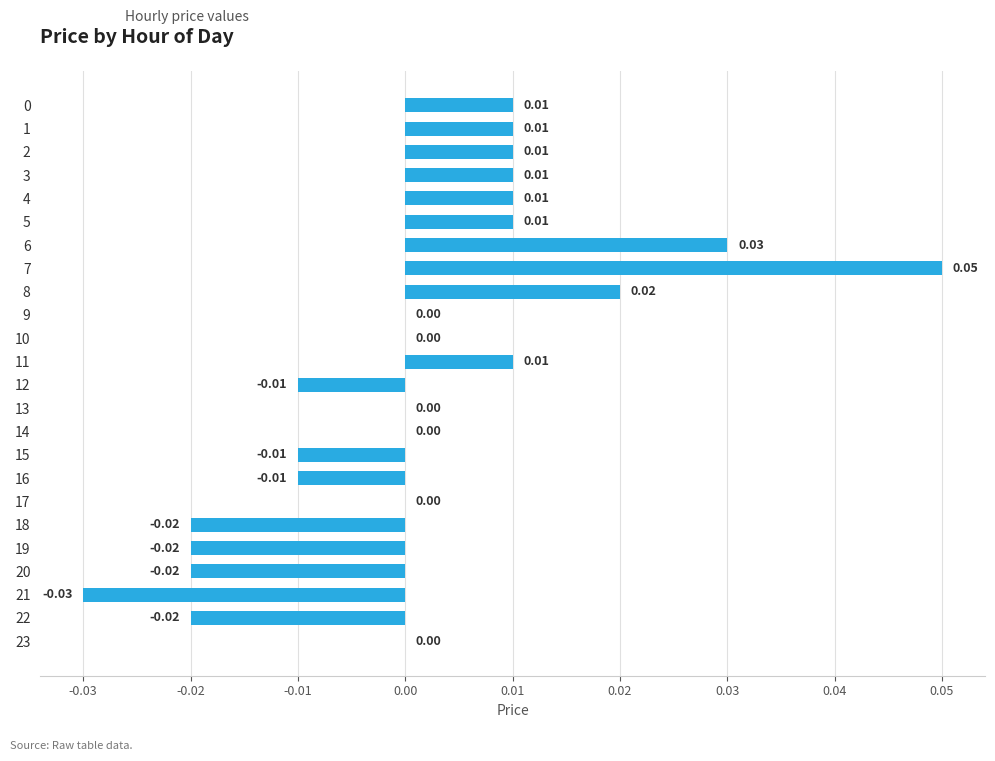

Count the number of data series in this chart.

1